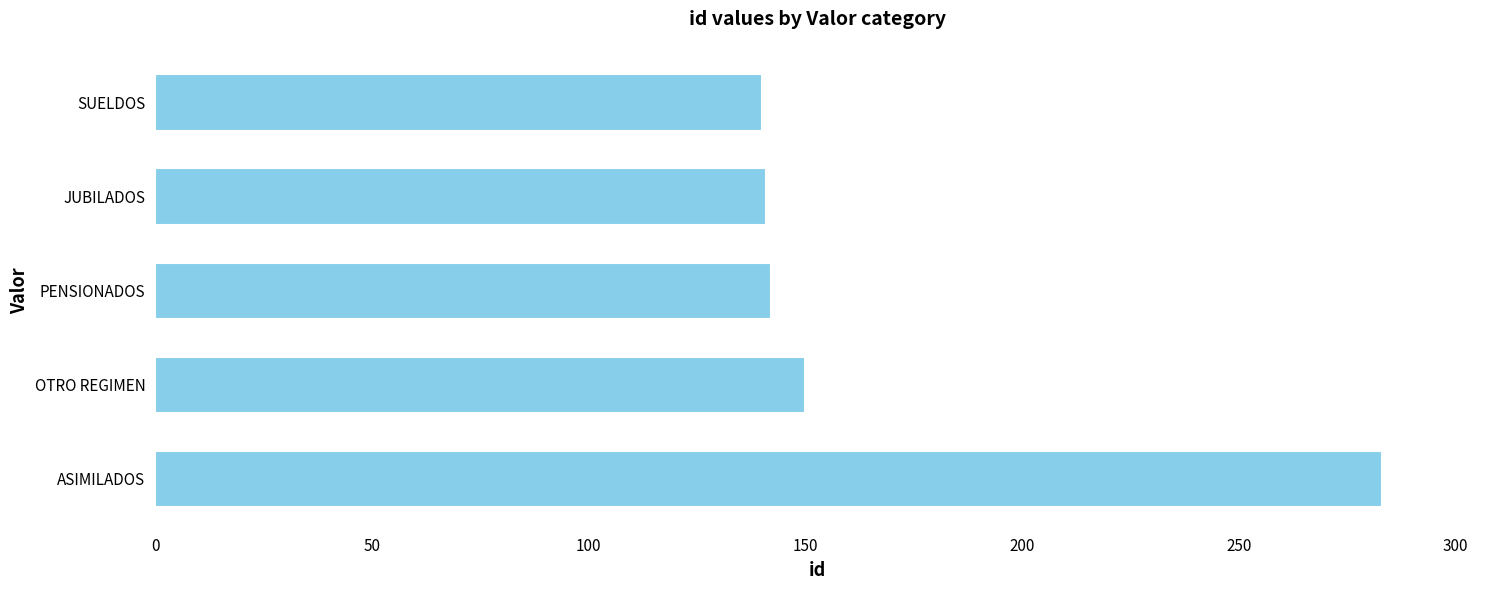

What is the sum of all values?

856